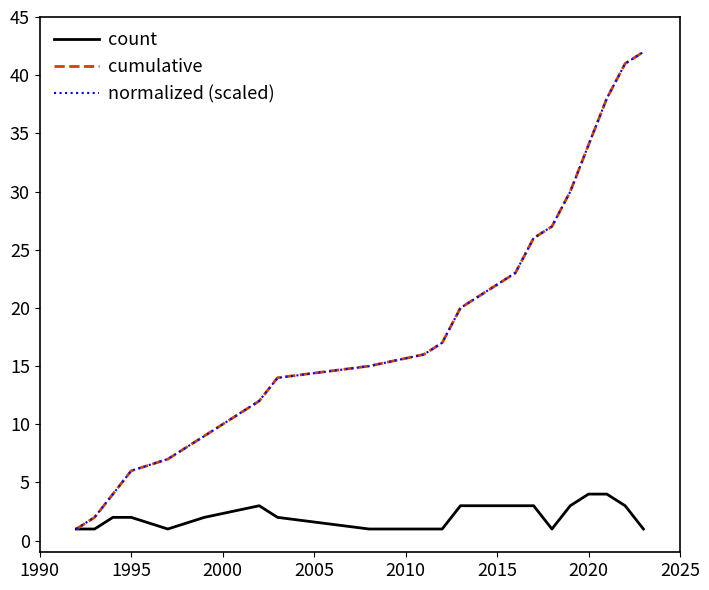

Which series has the widest spread of values?

cumulative